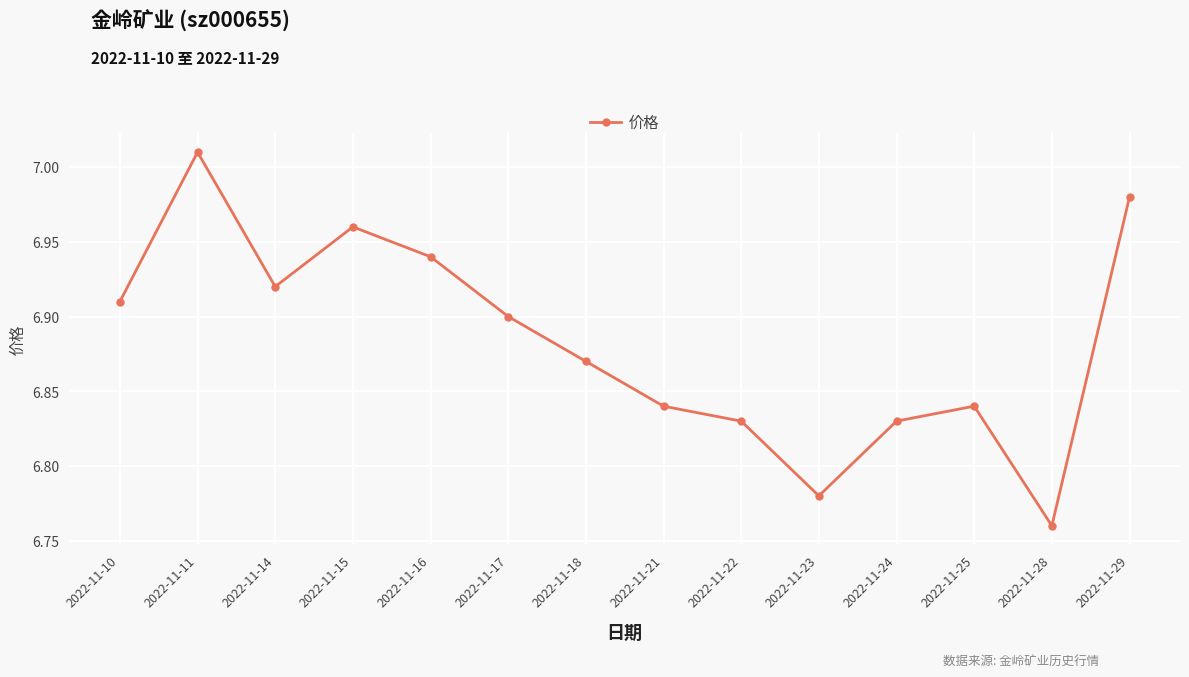

At which label is the value closest to 6?

2022-11-28